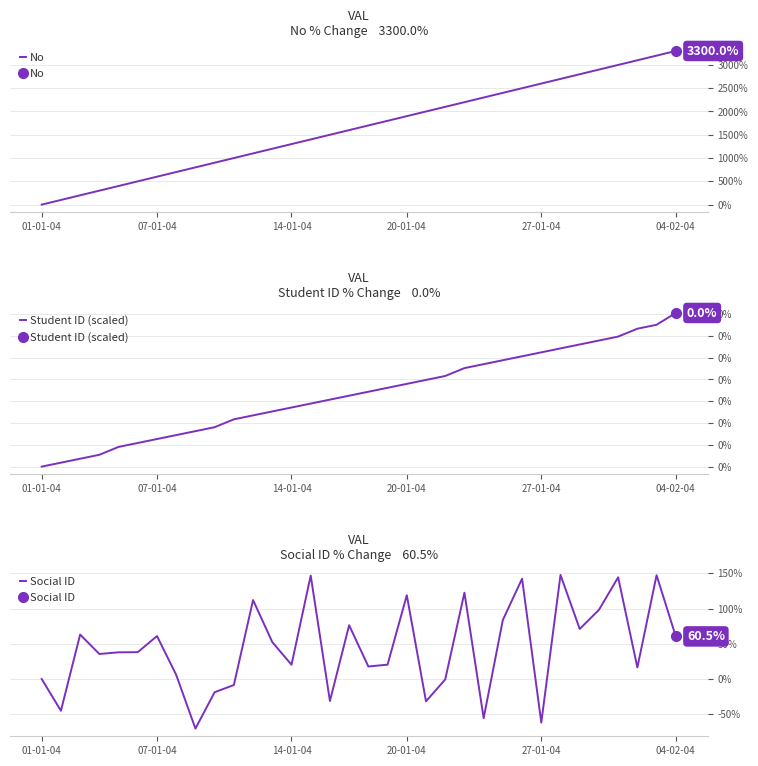

Reading left to right, list all the values displayed in this chart.

No: 0.0	100.0	200.0	300.0	400.0	500.0	600.0	700.0	800.0	900.0	1000.0	1100.0	1200.0	1300.0	1400.0	1500.0	1600.0	1700.0	1800.0	1900.0	2000.0	2100.0	2200.0	2300.0	2400.0	2500.0	2600.0	2700.0	2800.0	2900.0	3000.0	3100.0	3200.0	3300.0
Student ID (scaled): 0.0	0.0	0.0	0.0	0.0	0.0	0.0	0.0	0.0	0.0	0.0	0.0	0.0	0.0	0.0	0.0	0.0	0.0	0.0	0.0	0.0	0.0	0.0	0.0	0.0	0.0	0.0	0.0	0.0	0.0	0.0	0.0	0.0	0.0
Social ID: 0.0	-45.1	63.2	35.6	37.9	38.2	61.0	5.9	-70.4	-18.7	-8.5	112.2	52.5	20.3	147.0	-31.2	76.4	17.8	20.4	119.0	-31.6	-0.6	122.6	-55.5	83.9	142.5	-61.9	147.9	71.1	98.3	144.5	16.4	147.4	60.5